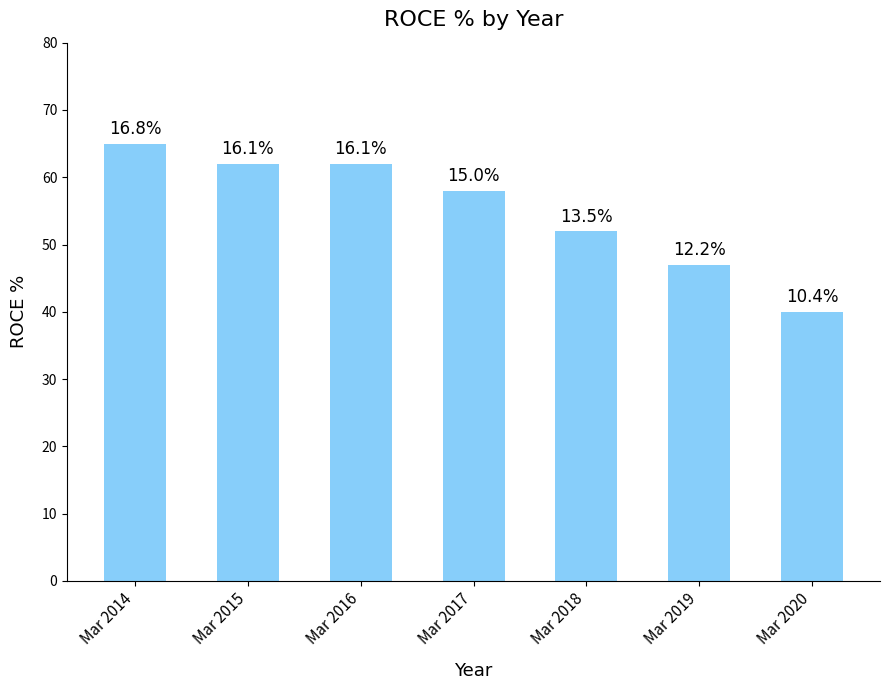

Are the bars horizontal?

No